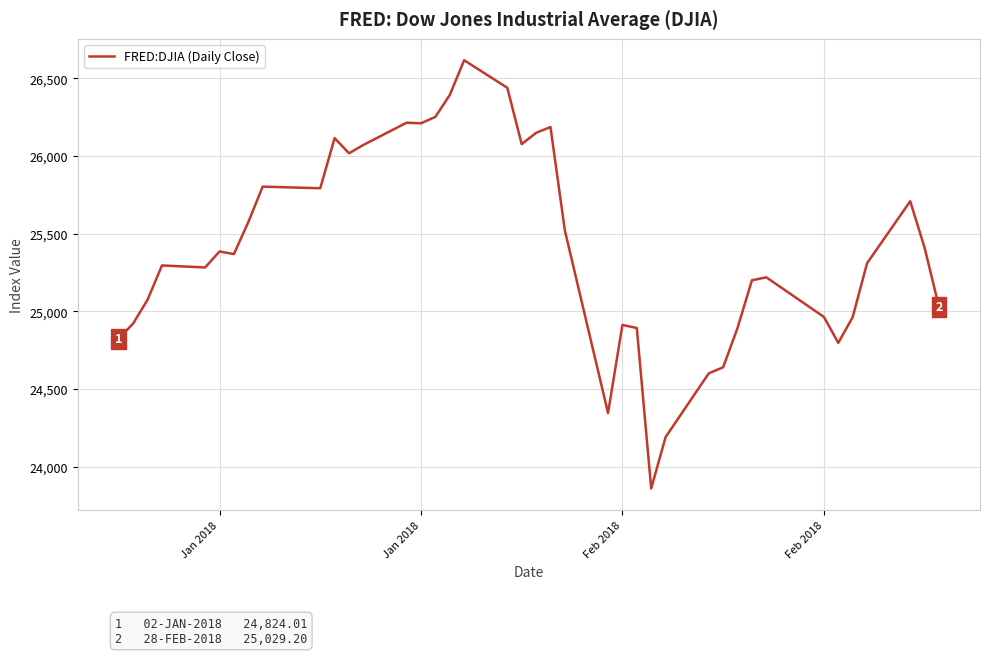

What is the greatest value displayed?

26616.7